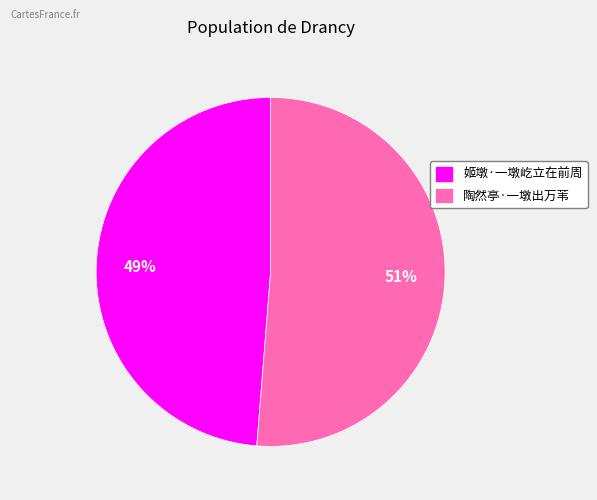

The 姬墩·一墩屹立在前周 slice represents 49% of the pie. True or false?

True